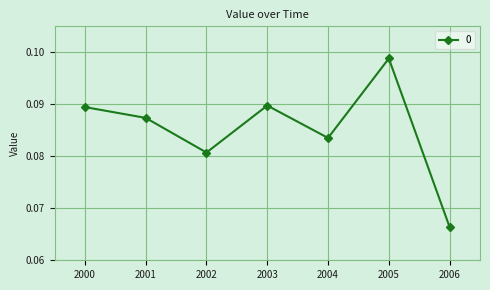

At which category does the chart reach its peak across all series?

2005